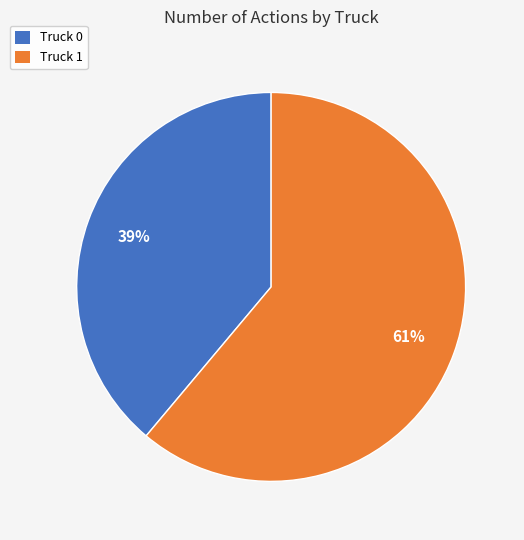

Is the sum of Truck 1 and Truck 0 greater than half?

Yes